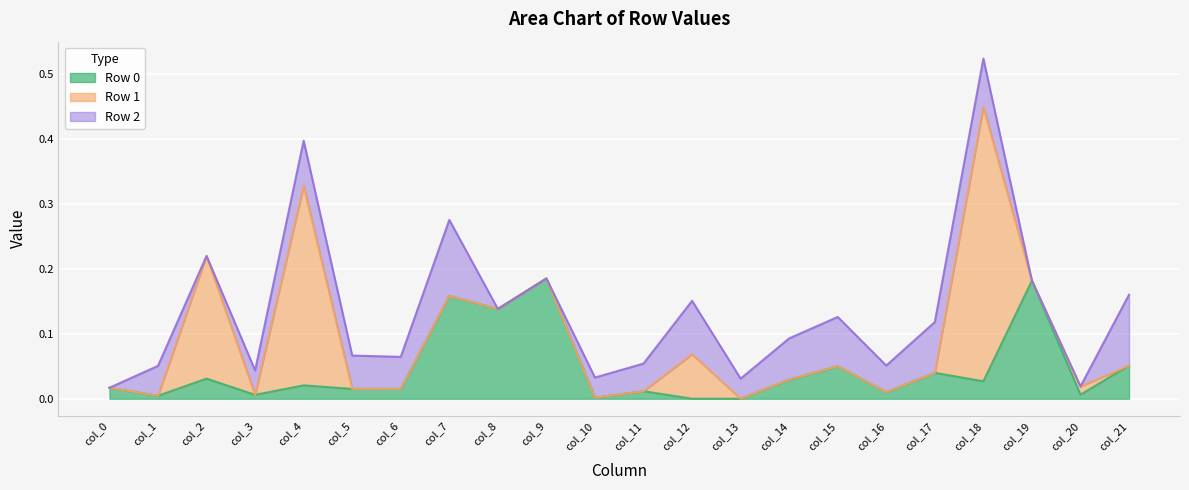

At which category is the sum across all series the highest?

col_18